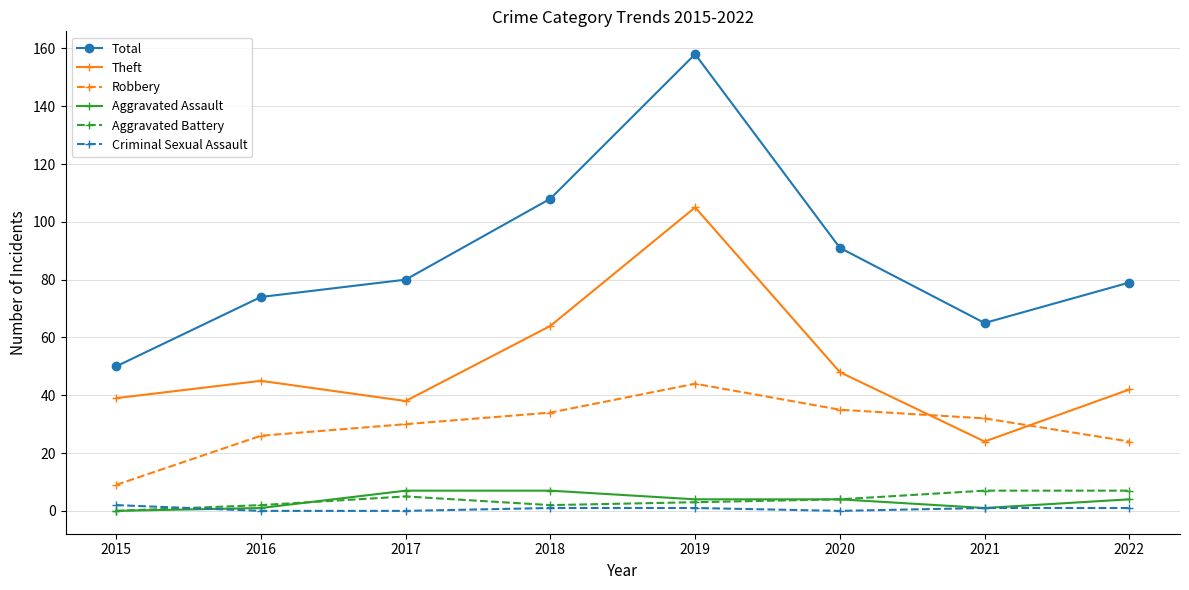

True or false: Total has a value of 65 at 2021.

True